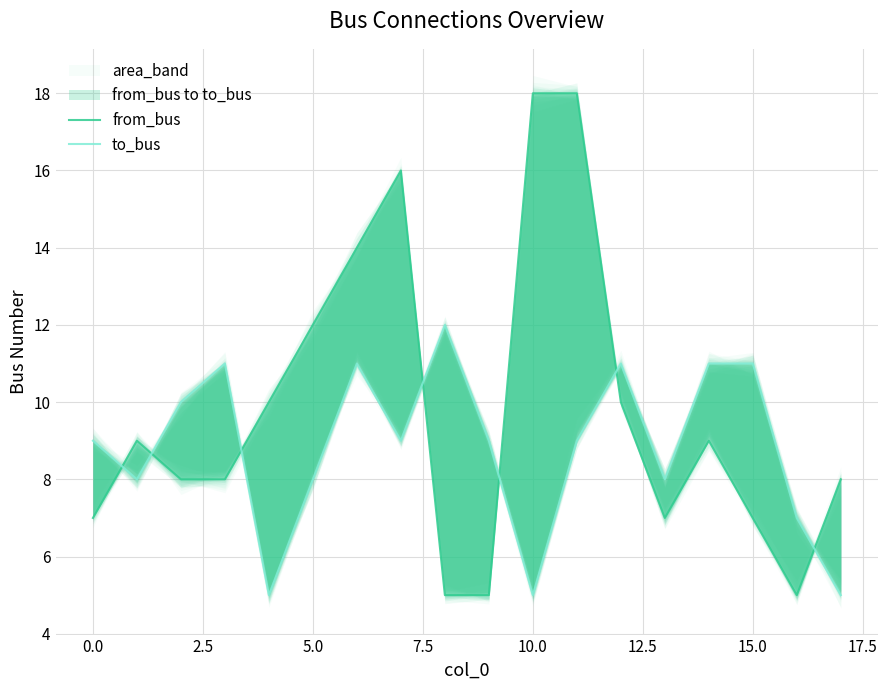

At which category is the sum across all series the highest?

11